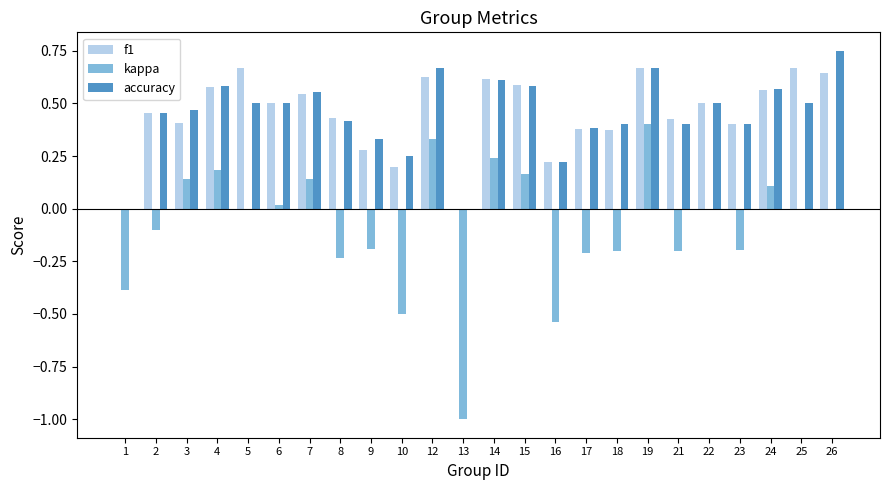

What is the sum of the f1 values at 21 and 19?

1.1